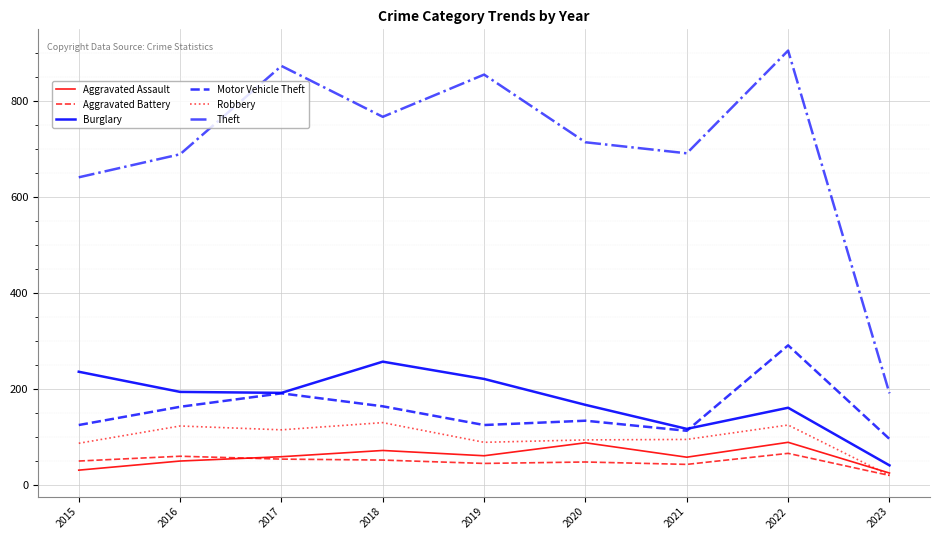

True or false: Motor Vehicle Theft and Aggravated Battery cross at least once.

False